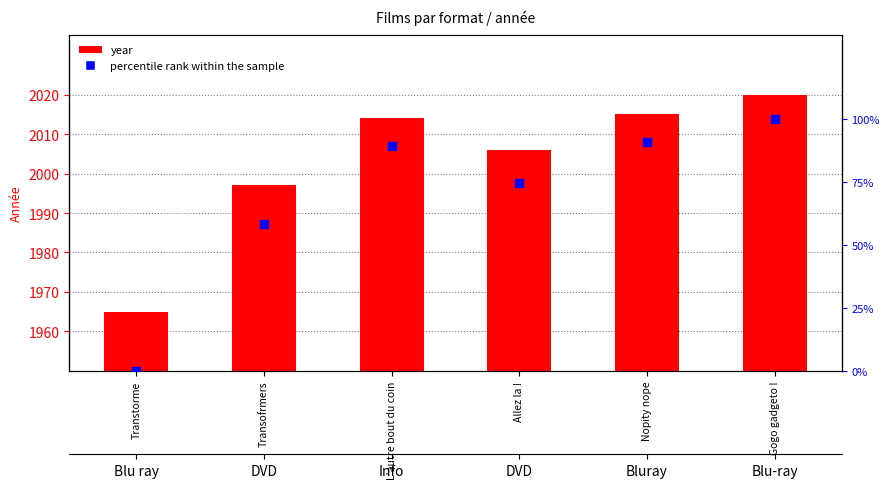

Which series contains the highest Y value?

year